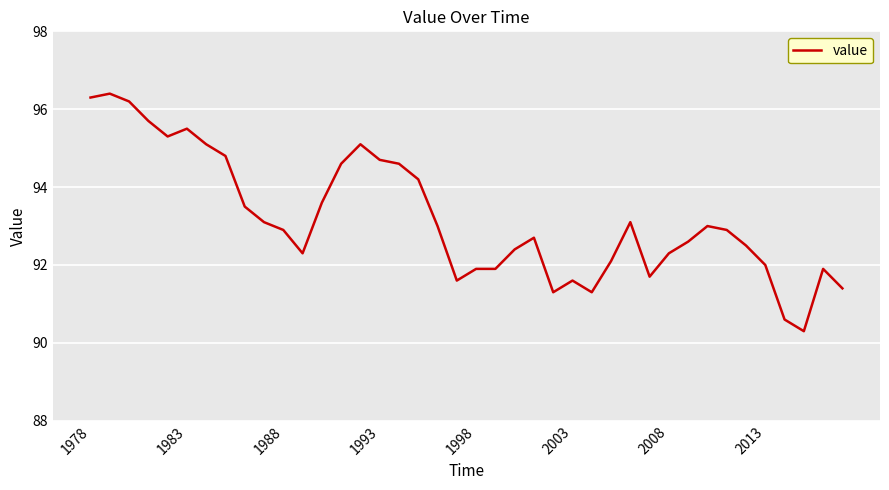

What is the maximum value shown in the chart?

96.4